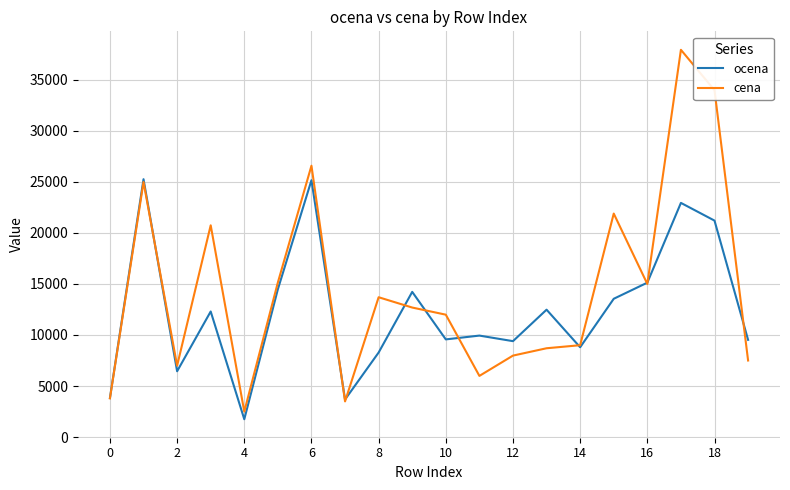

In ocena, how many points are higher than both neighbors (excluding endpoints)?

7